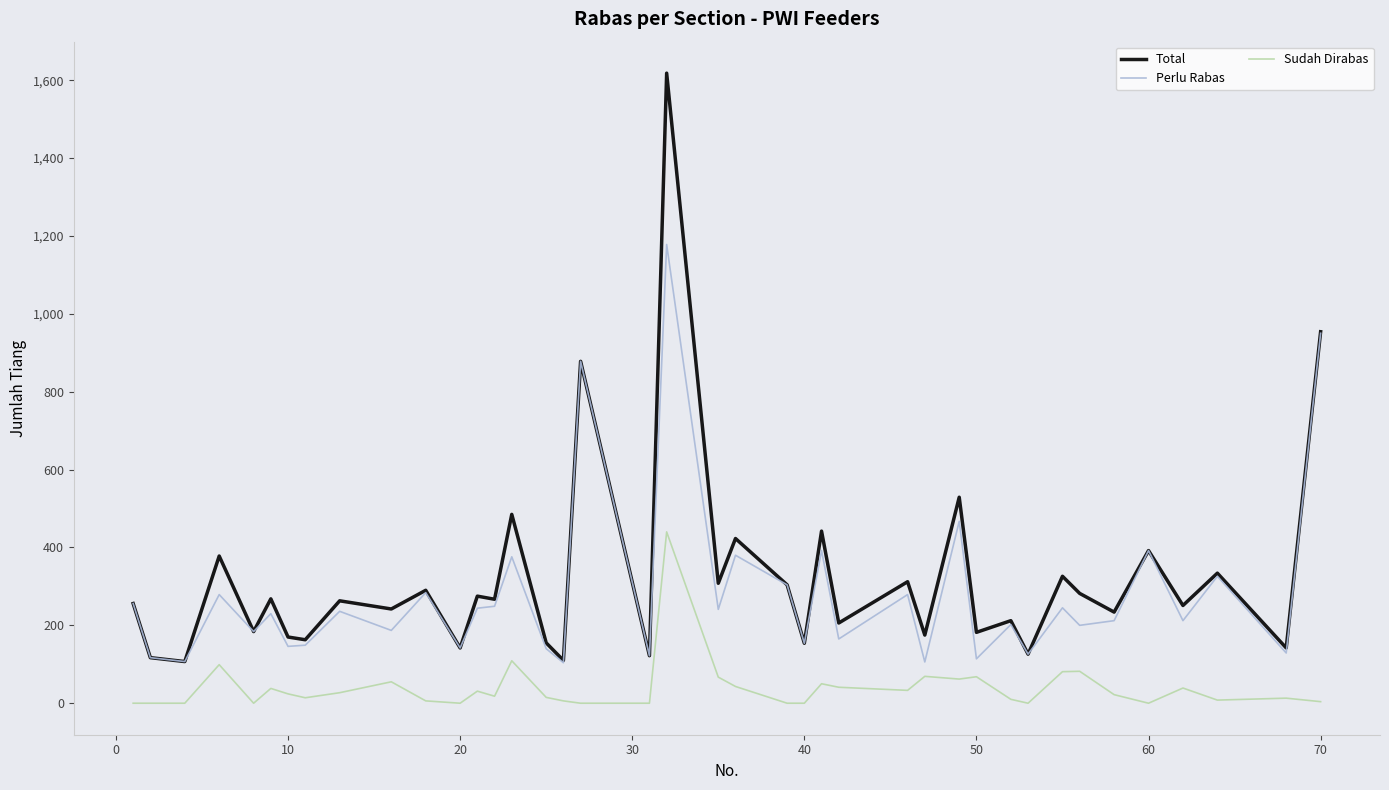

Which series has the widest spread of values?

Total